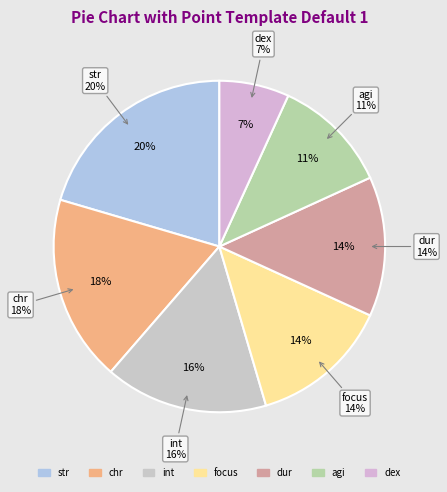

True or false: str accounts for 31% of the total.

False